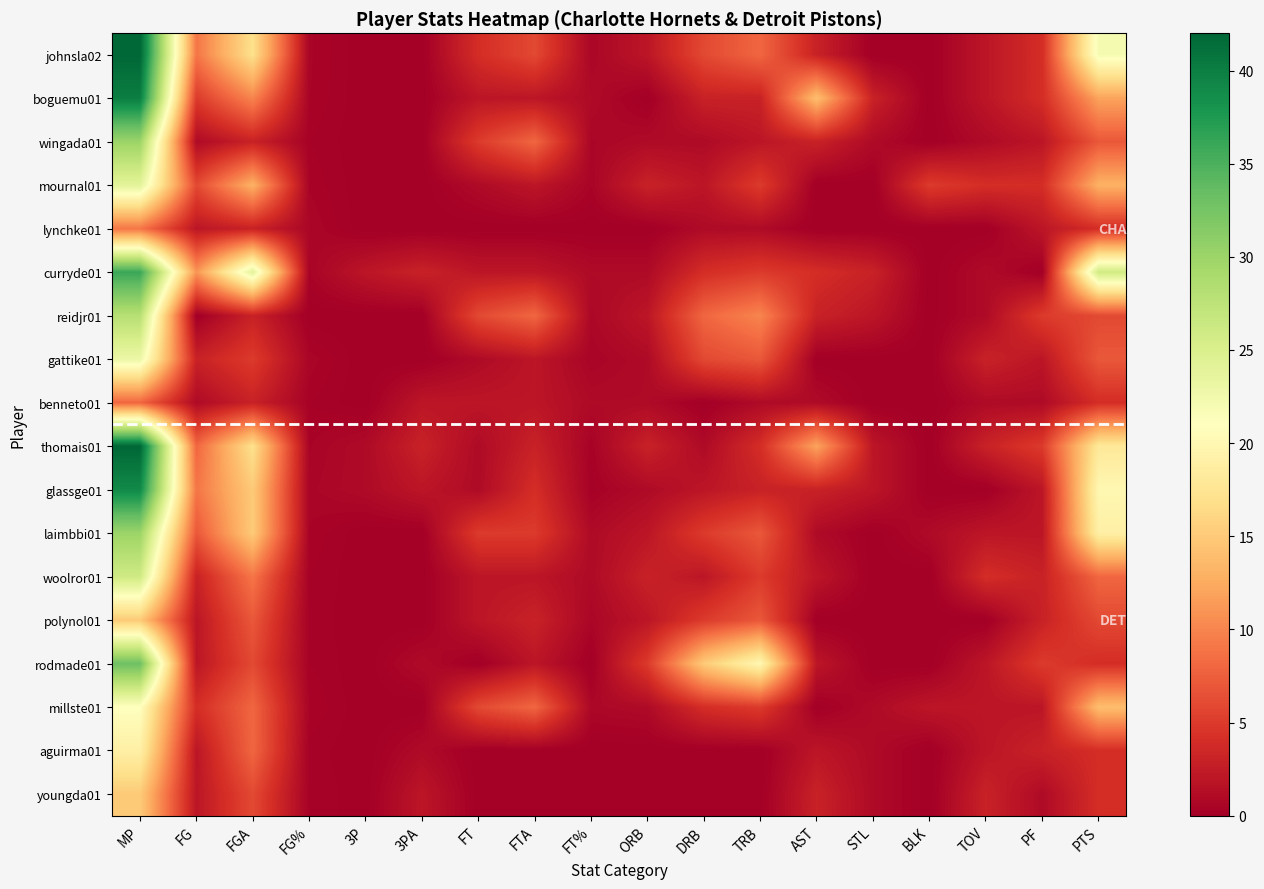

What is the difference between the highest and lowest values at FT%?

1.0